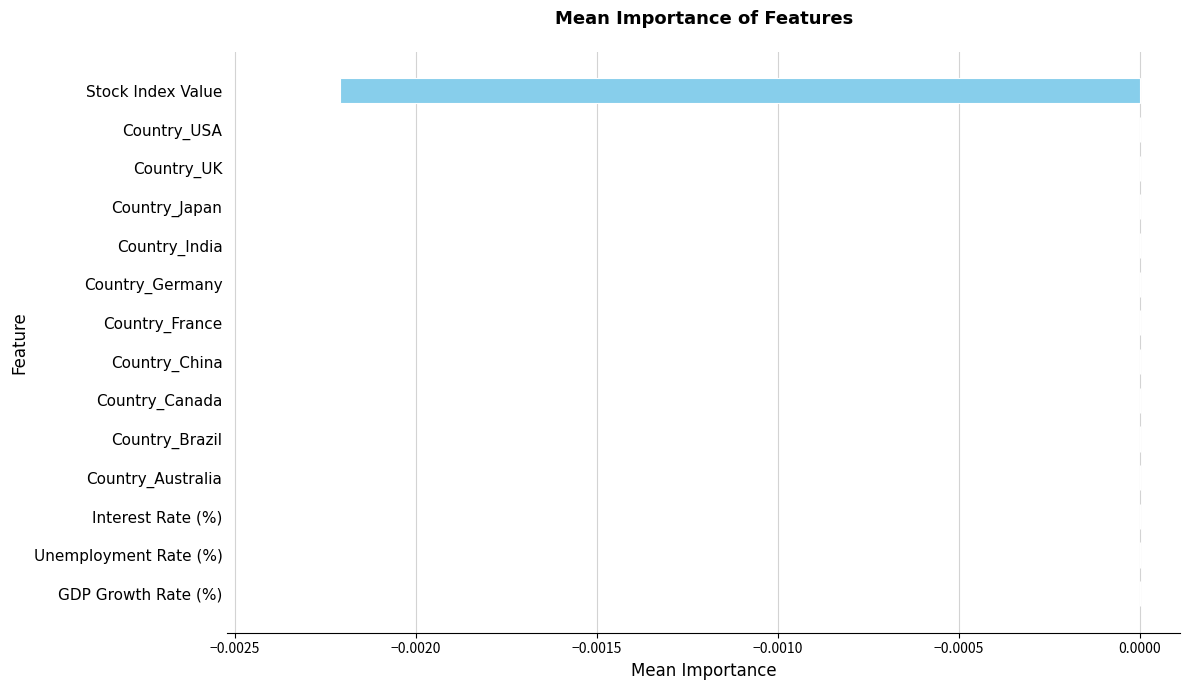

The chart shows a value of 0.0 at Country_China. True or false?

True